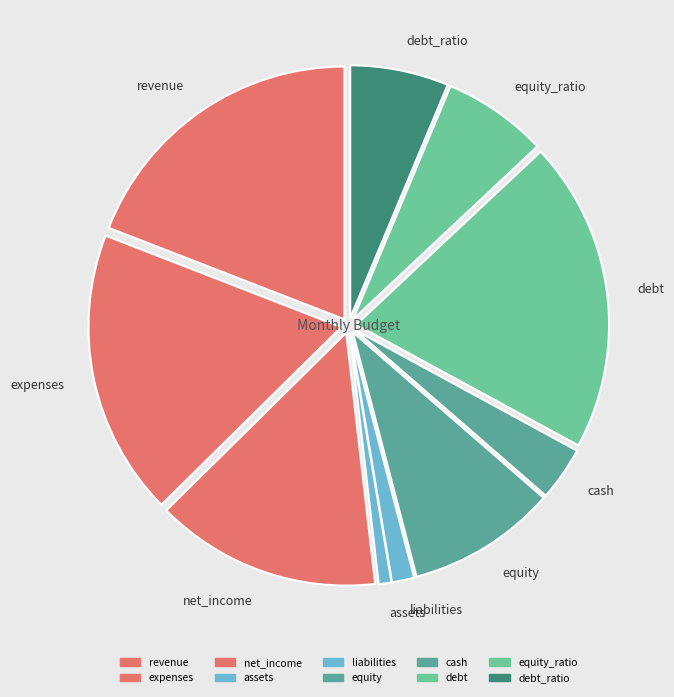

Is assets the majority of the pie?

No